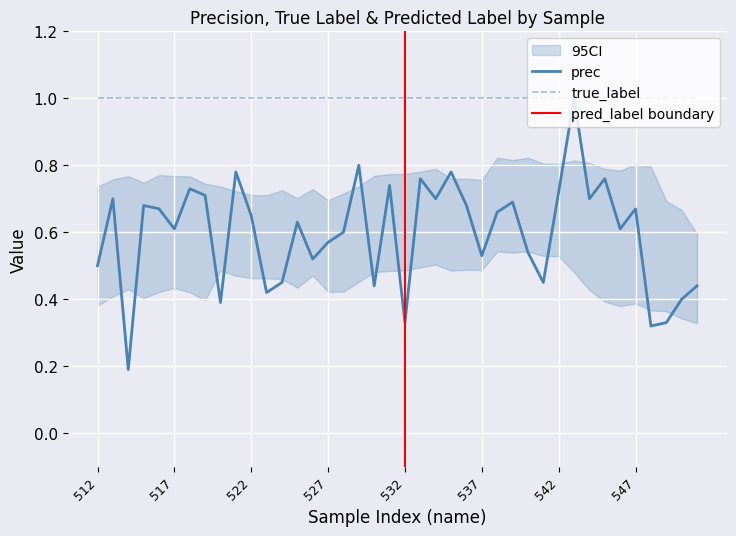

Is this an area chart (filled region under the line)?

No